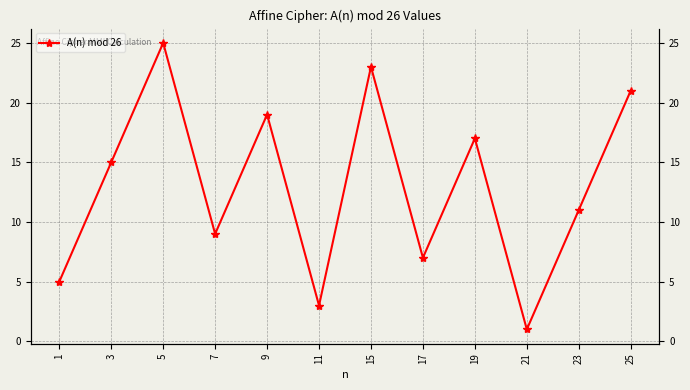

What is the value of the 8th point from the left?

7